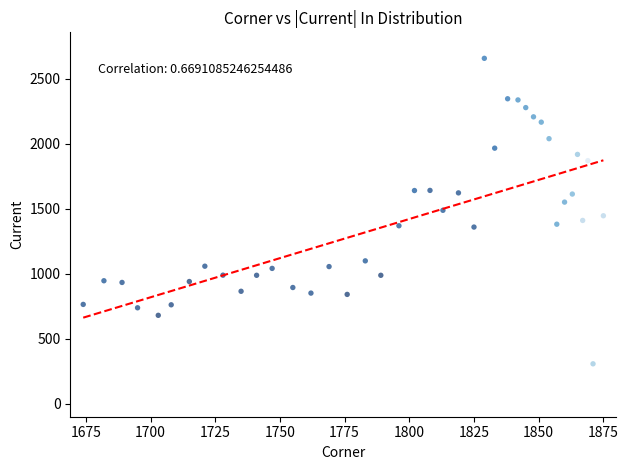

What is the range of Y values (max minus min)?

2350